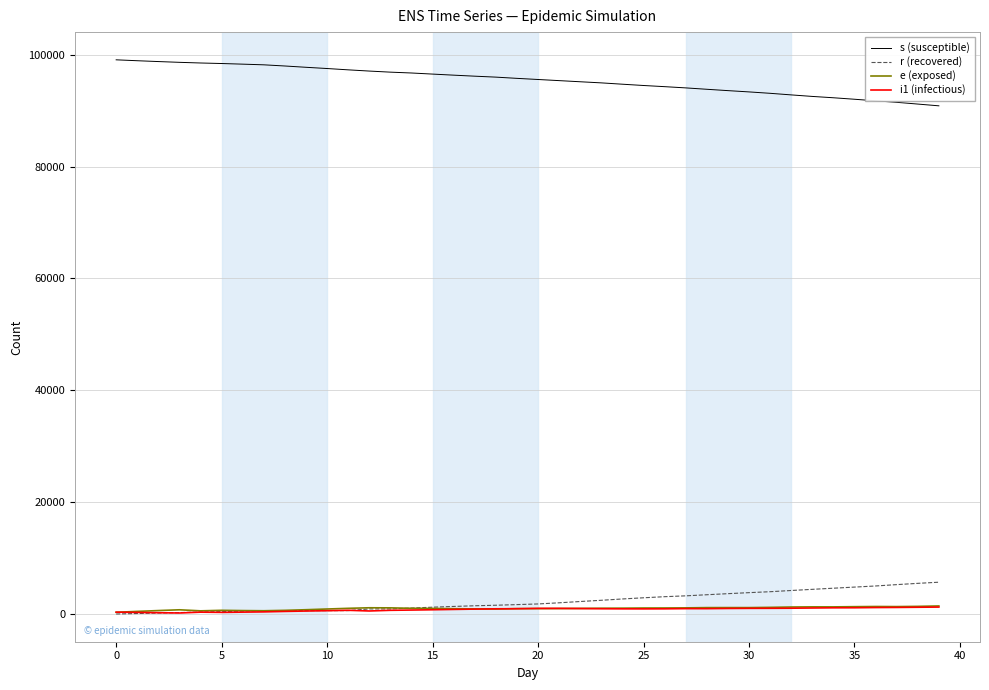

What is the greatest value displayed?

99075